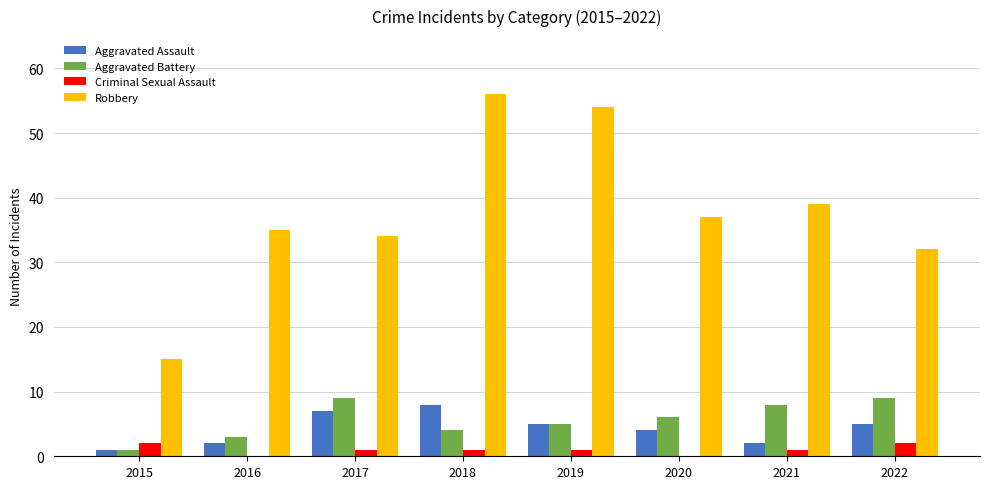

What is the maximum value for Aggravated Assault?

8